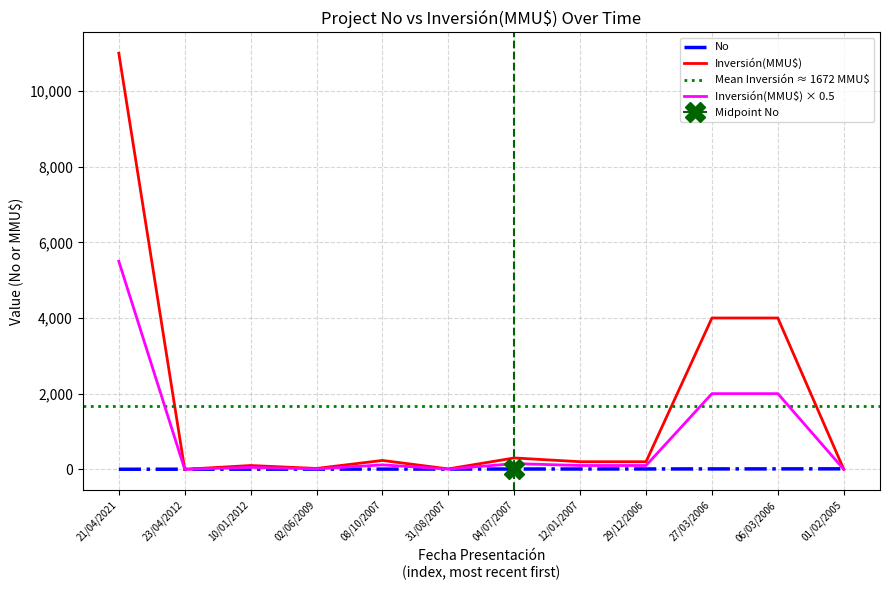

Reading right to left, transcribe all the data shown in this chart.

No: 01/02/2005=12	06/03/2006=11	27/03/2006=10	29/12/2006=9	12/01/2007=8	04/07/2007=7	31/08/2007=6	08/10/2007=5	02/06/2009=4	10/01/2012=3	23/04/2012=2	21/04/2021=1
Inversión(MMU$): 01/02/2005=0	06/03/2006=4000	27/03/2006=4000	29/12/2006=200	12/01/2007=200	04/07/2007=300	31/08/2007=10	08/10/2007=234	02/06/2009=22	10/01/2012=100	23/04/2012=0	21/04/2021=11000